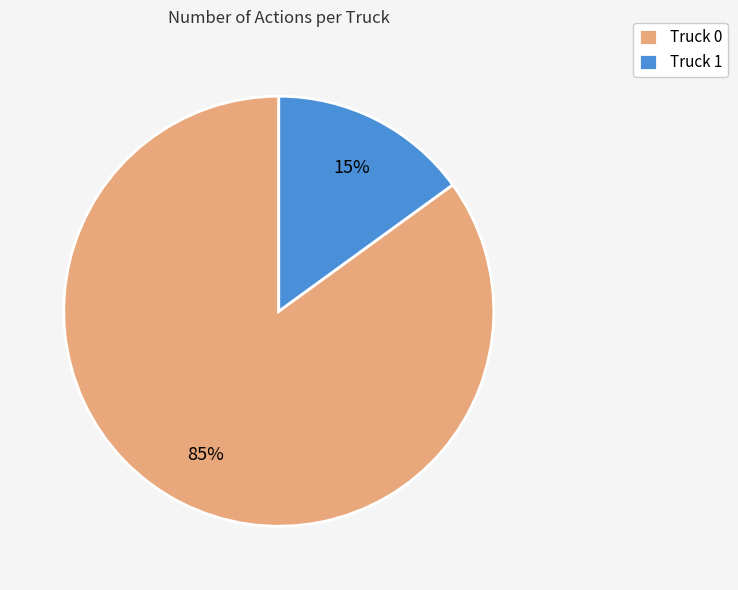

Is there a majority slice in this chart?

Yes